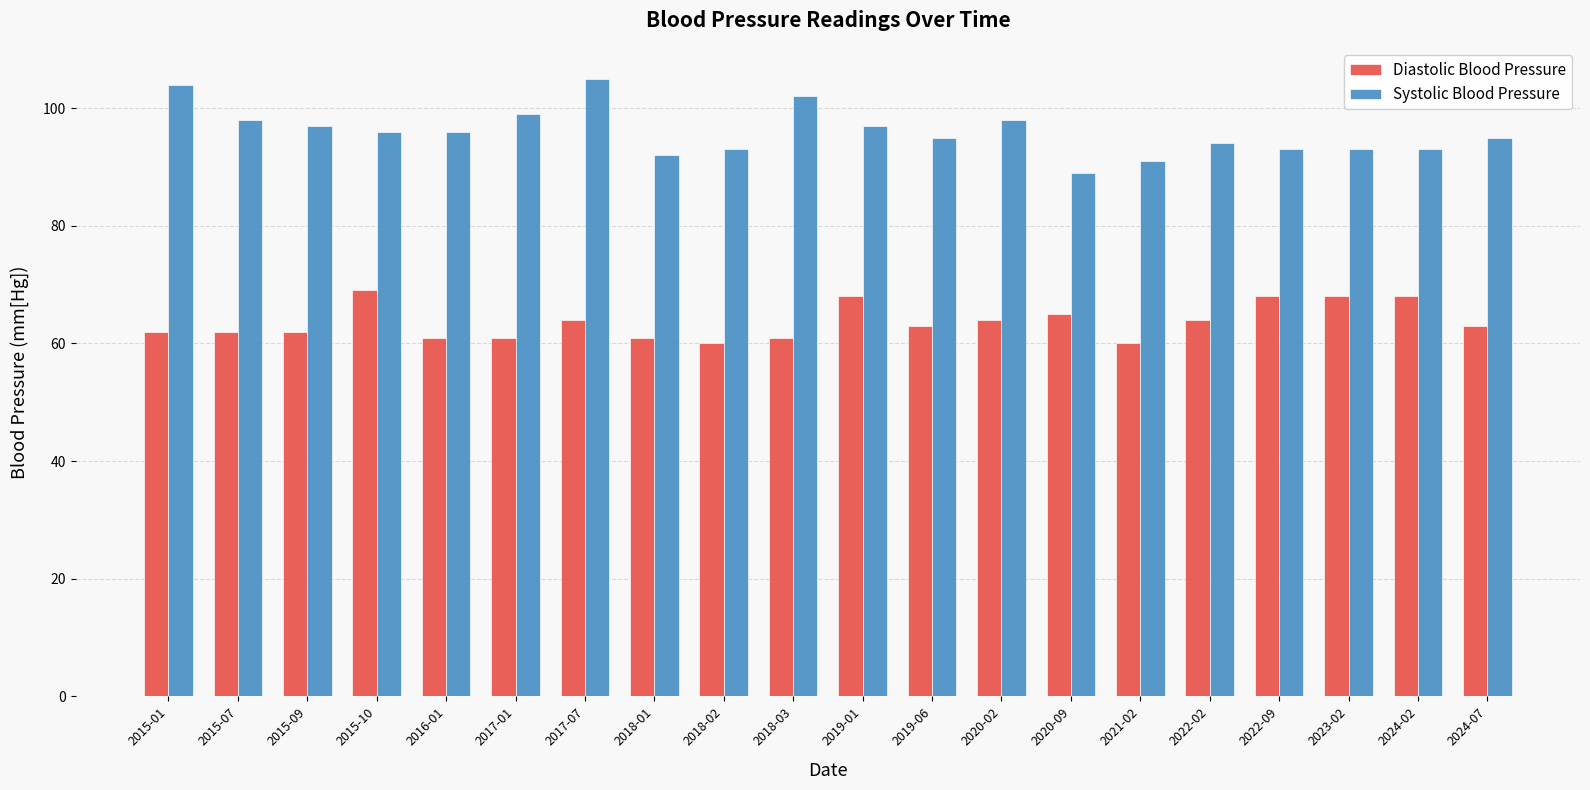

Is the value of Systolic Blood Pressure at 2016-01 greater than the value of Diastolic Blood Pressure at 2018-02?

Yes